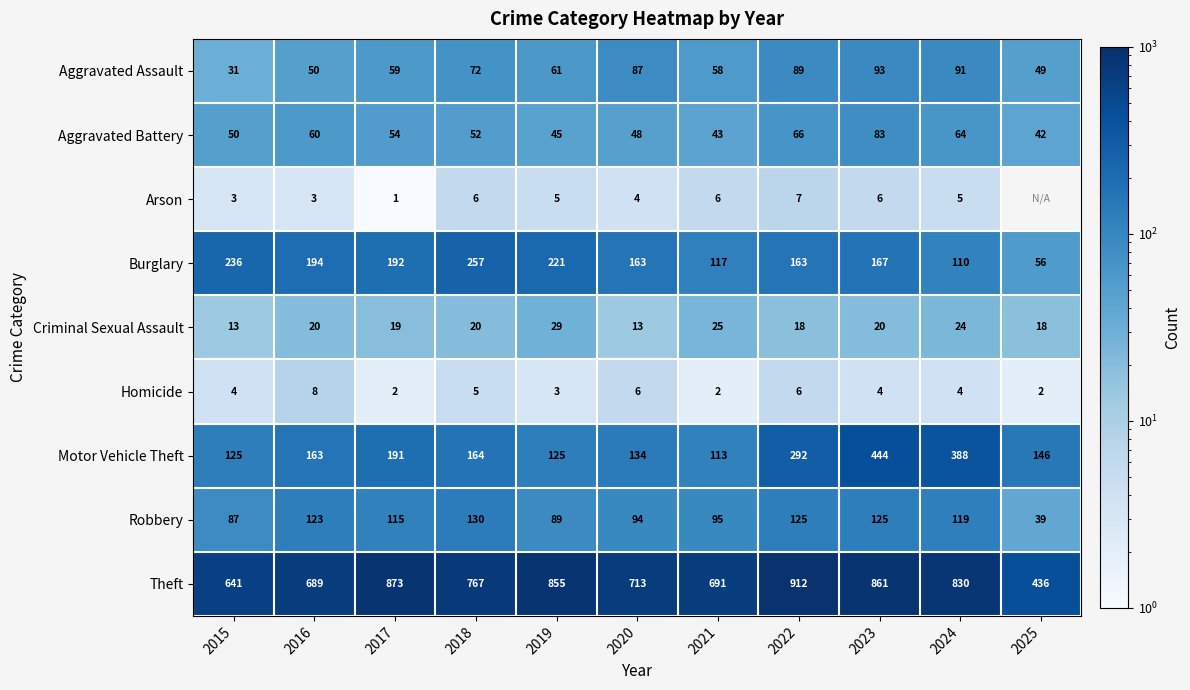

At which category does the chart reach its minimum across all series?

2017